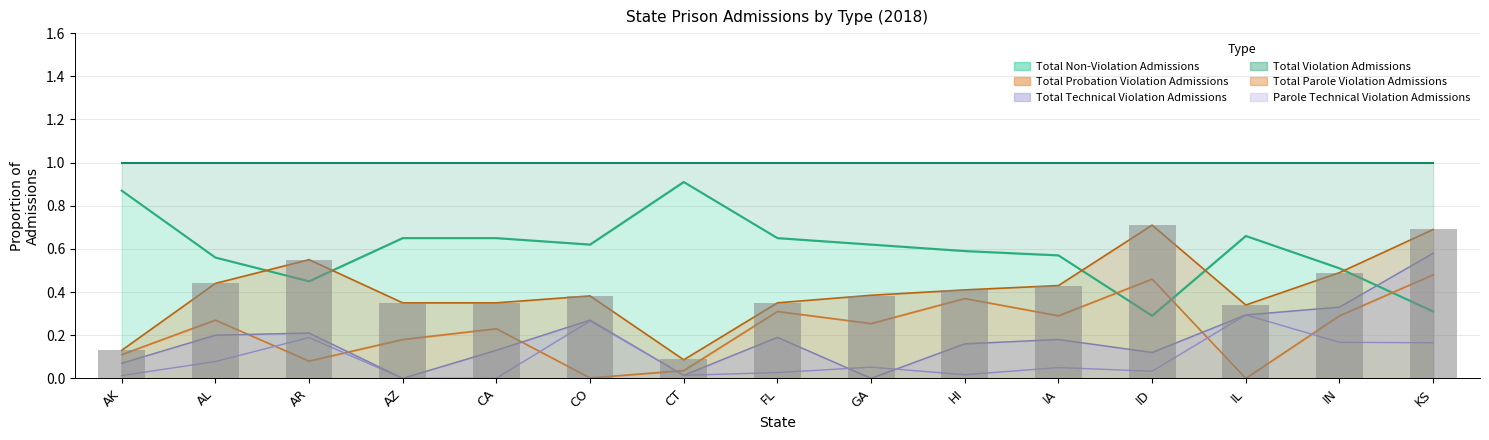

How many groups of bars are there?

15